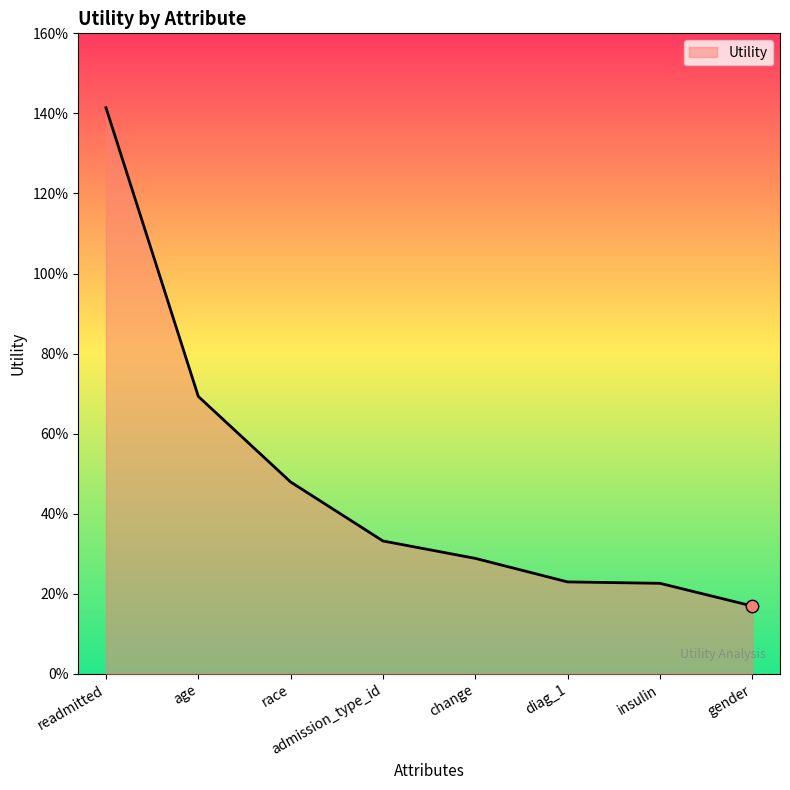

Between insulin and diag_1, which is larger?

diag_1